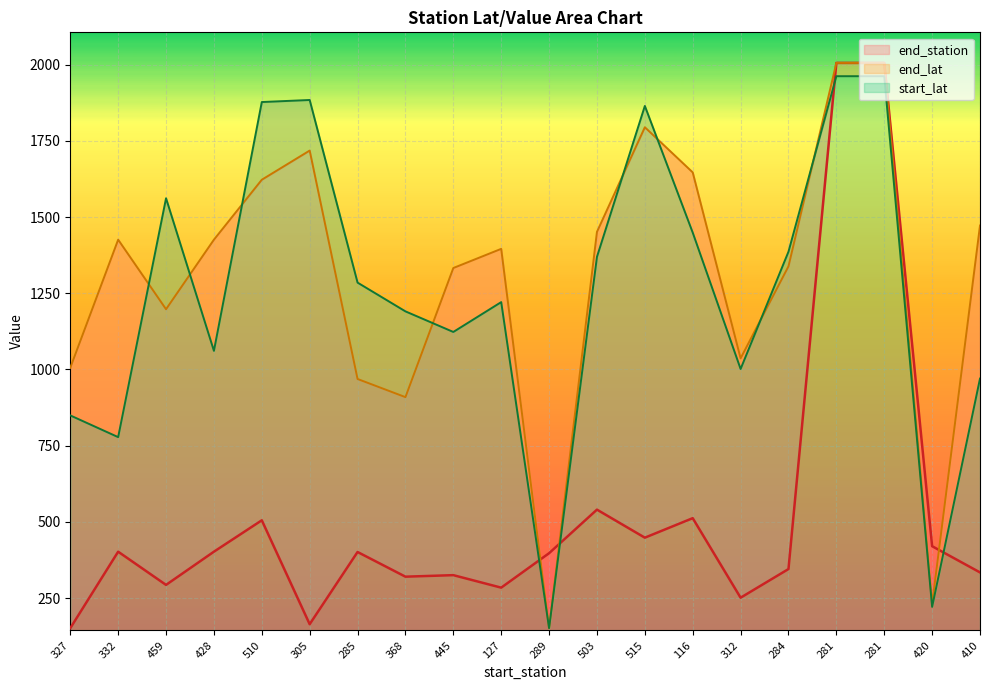

What are all the series names shown in the legend?

end_station, end_lat, start_lat